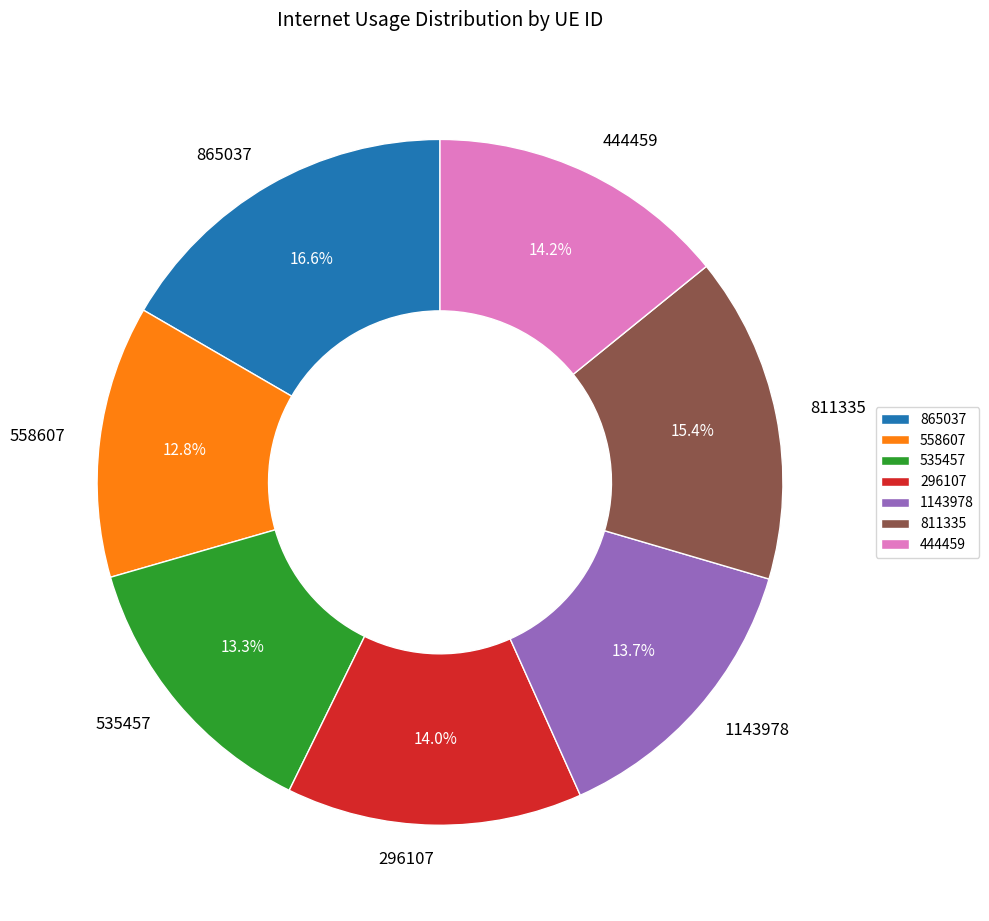

Do 558607 and 865037 together represent more than half of the pie?

No